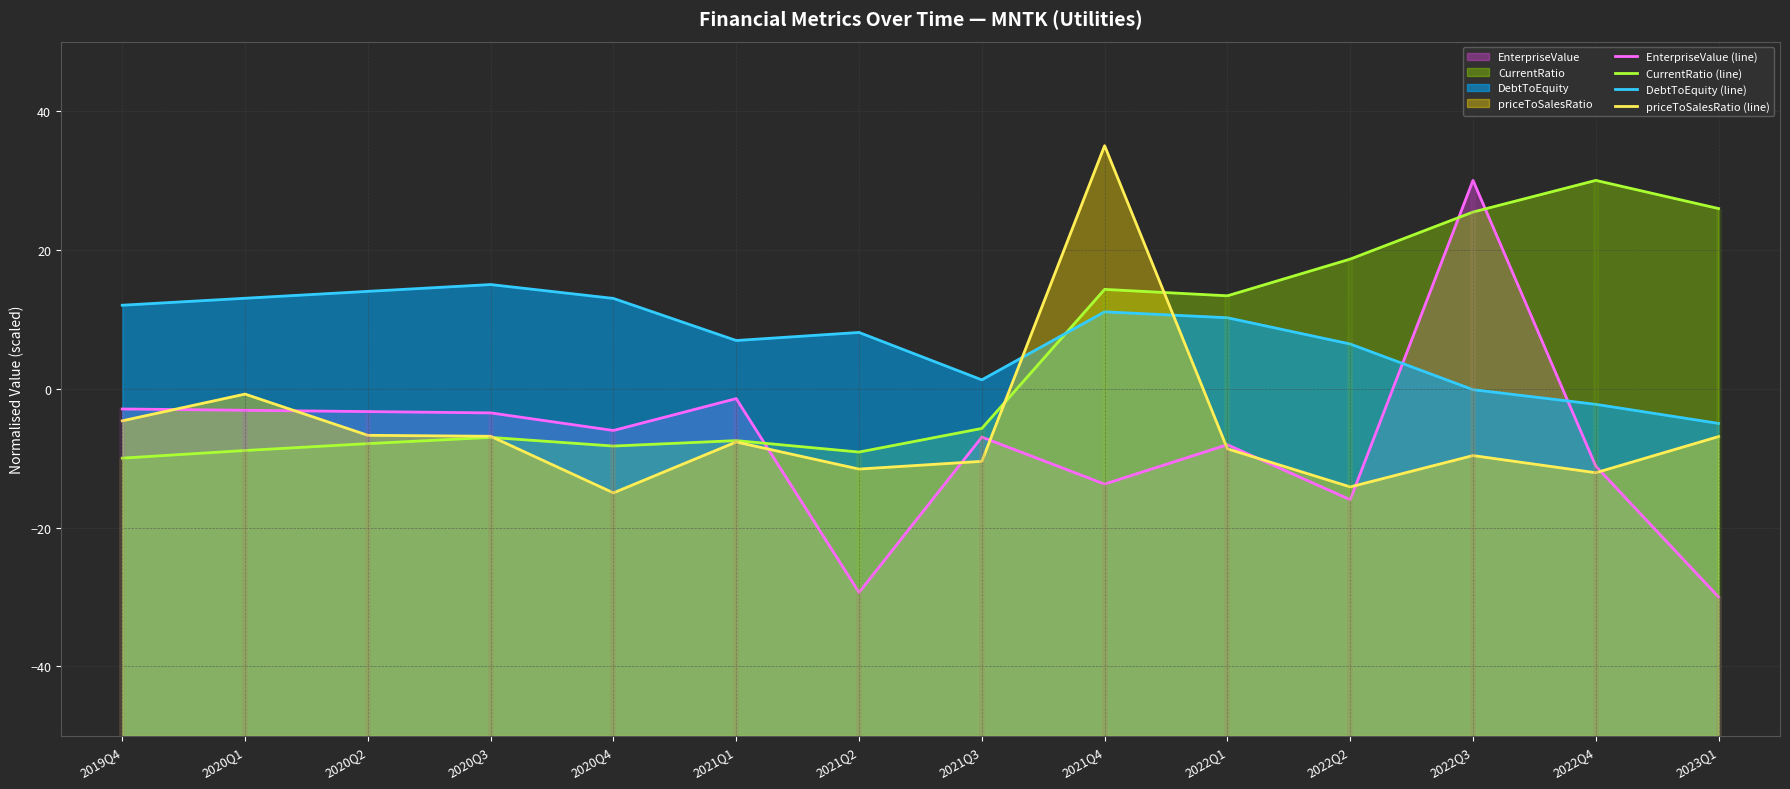

At which label is DebtToEquity (line) closest to 5?

2022Q2